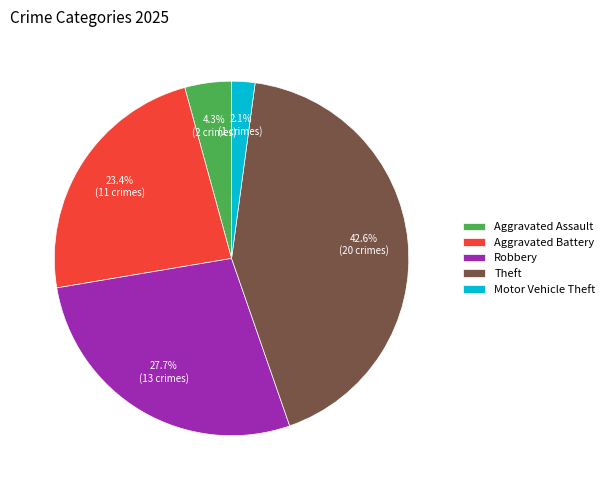

What percentage is NOT represented by Theft?

57.4%